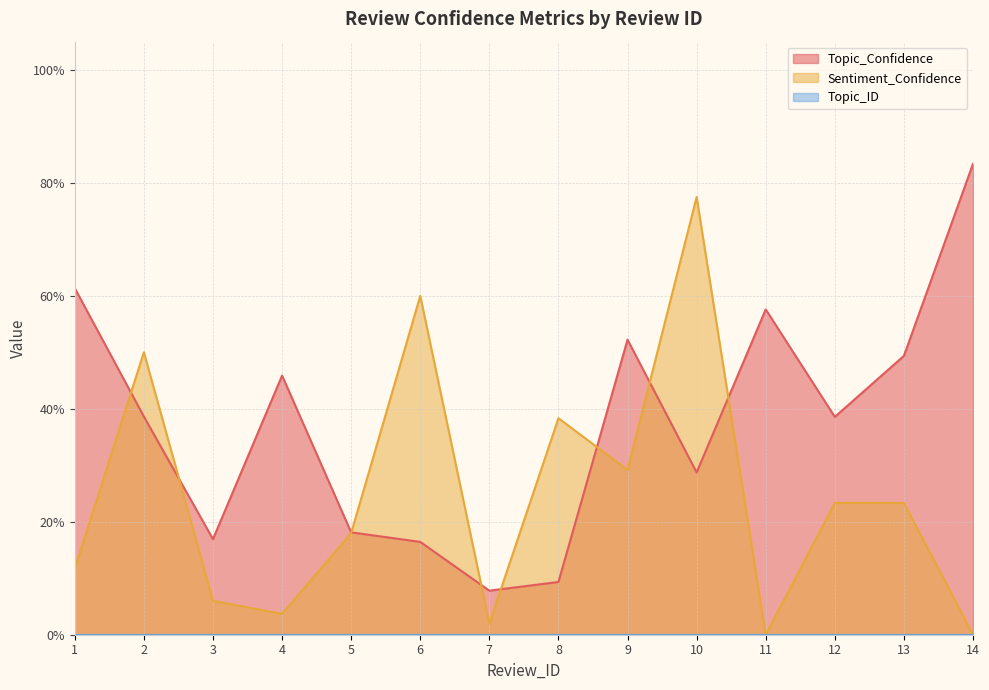

What is the sum of the Topic_Confidence values at 14 and 3?

1.0